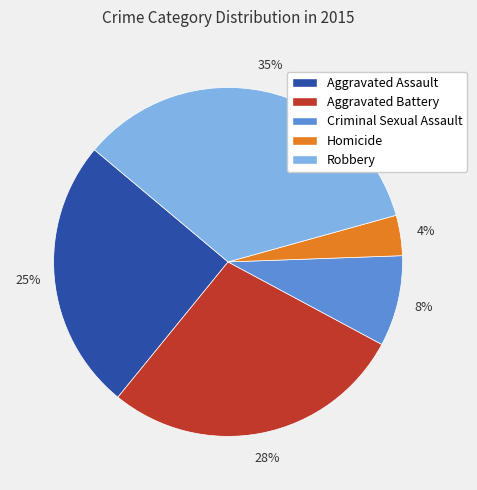

To the nearest percent, what percentage of the pie is Aggravated Assault?

25%